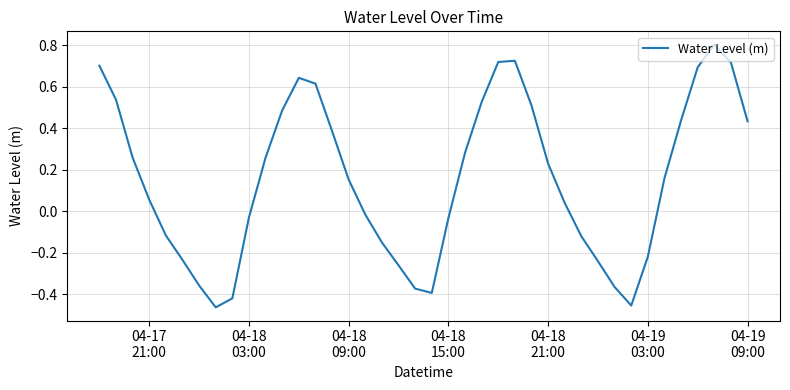

What is the difference between the maximum and minimum values?

1.3